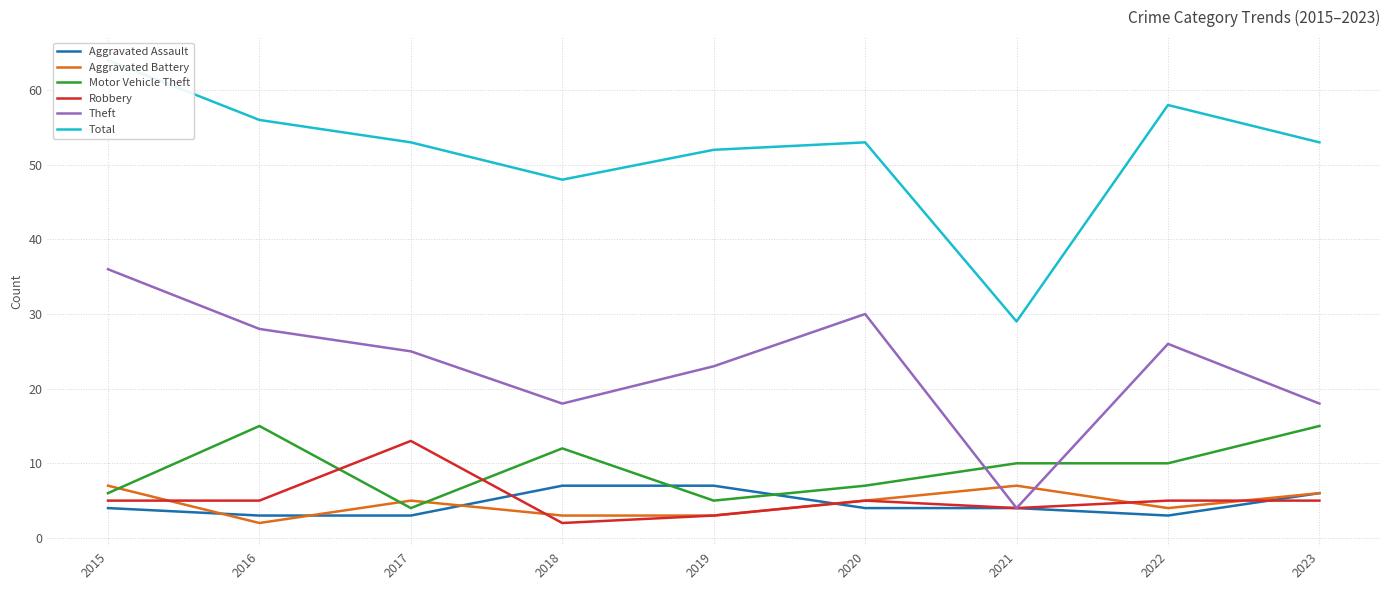

At which label is Total closest to 46?

2018